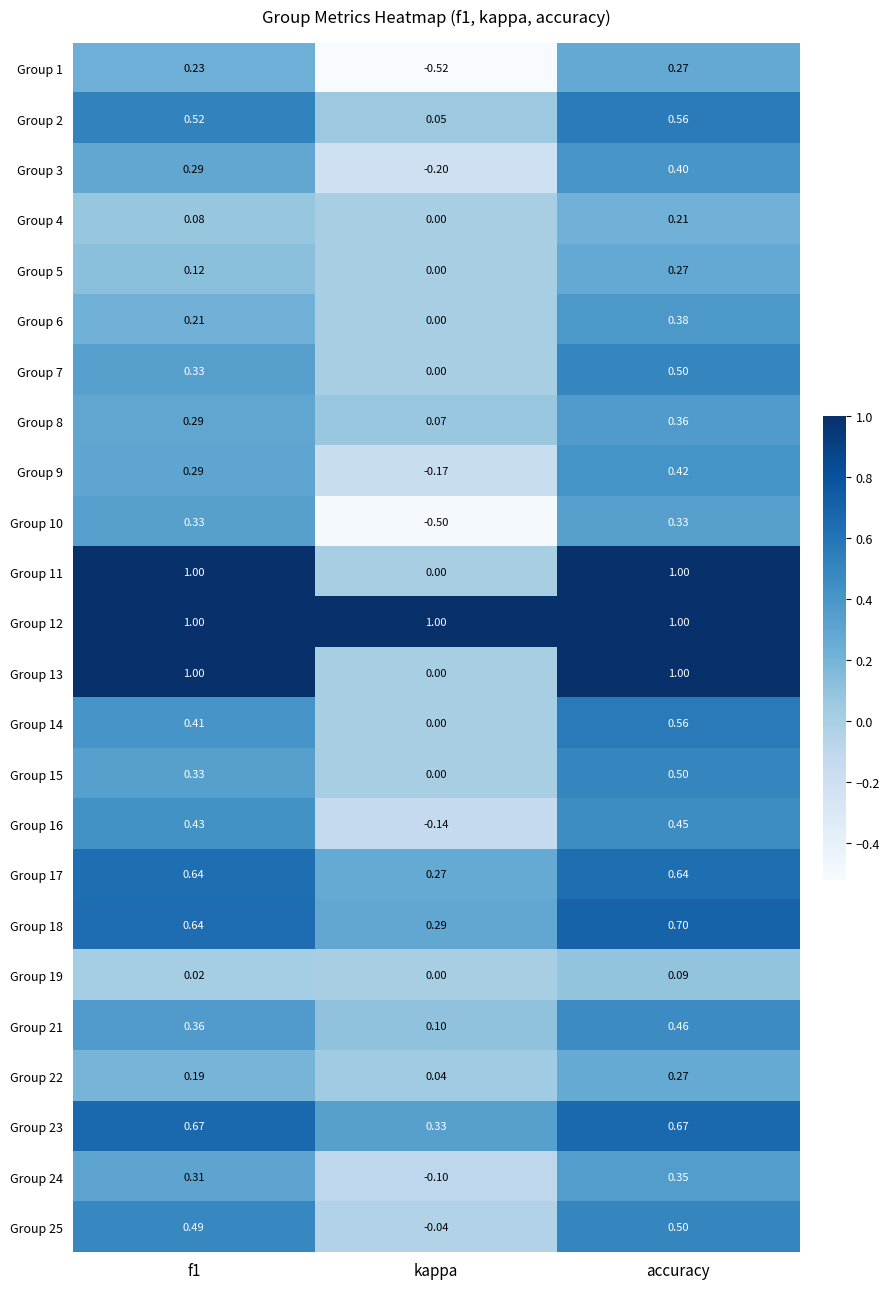

Which label corresponds to the smallest value in the chart?

kappa